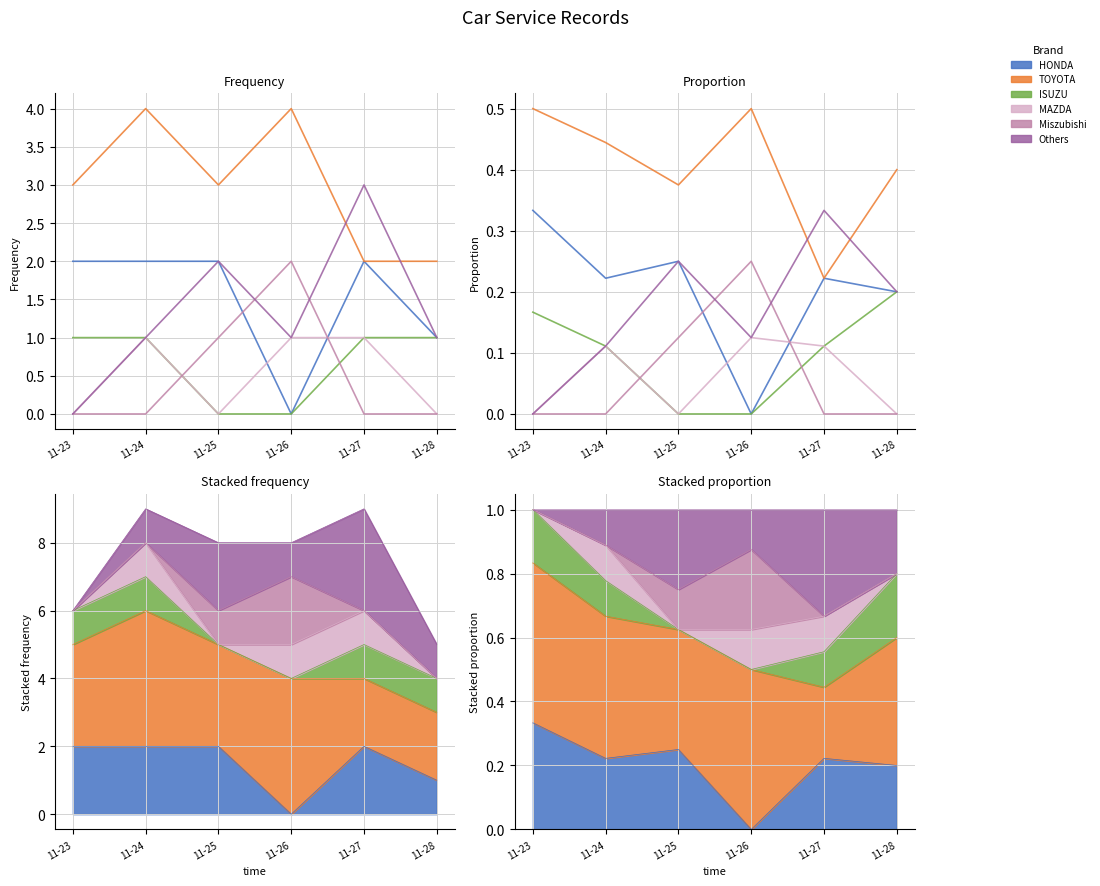

Reading left to right, extract all data points from this chart.

HONDA: 0.3	0.2	0.2	0.0	0.2	0.2
TOYOTA: 0.5	0.4	0.4	0.5	0.2	0.4
ISUZU: 0.2	0.1	0.0	0.0	0.1	0.2
MAZDA: 0.0	0.1	0.0	0.1	0.1	0.0
Miszubishi: 0.0	0.0	0.1	0.2	0.0	0.0
Others: 0.0	0.1	0.2	0.1	0.3	0.2